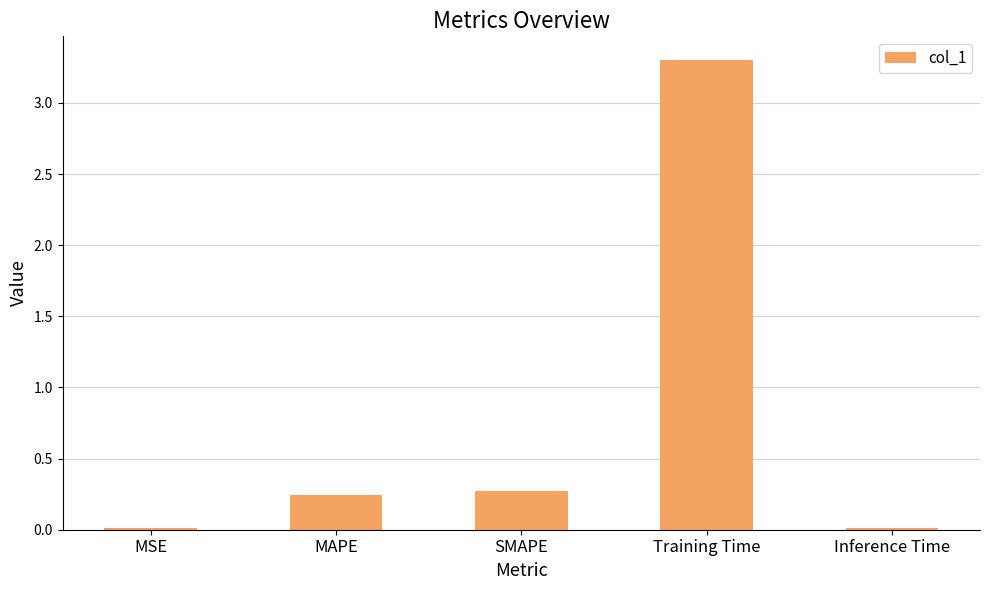

Is it true that the value at Training Time is 3.3?

True